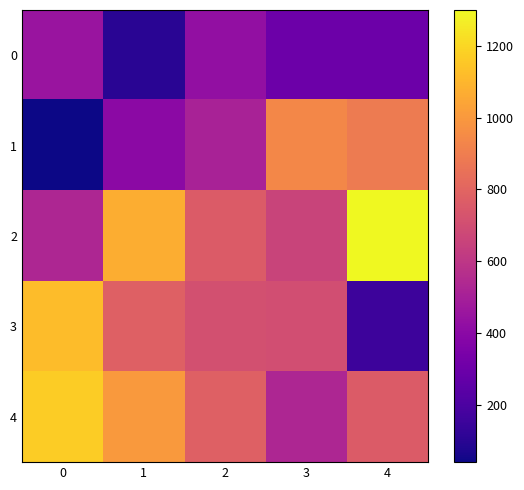

How many series are shown in this chart?

5